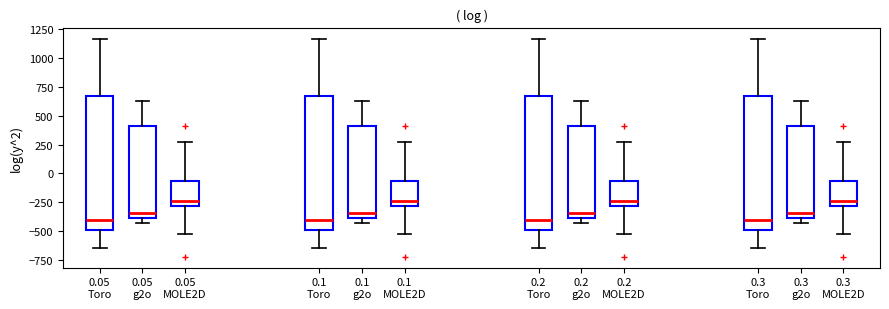

Where is the upper edge of the box for 0.3 g2o on the y-axis? The values are not printed on the chart, so give them approximately, as read against the axis.

400